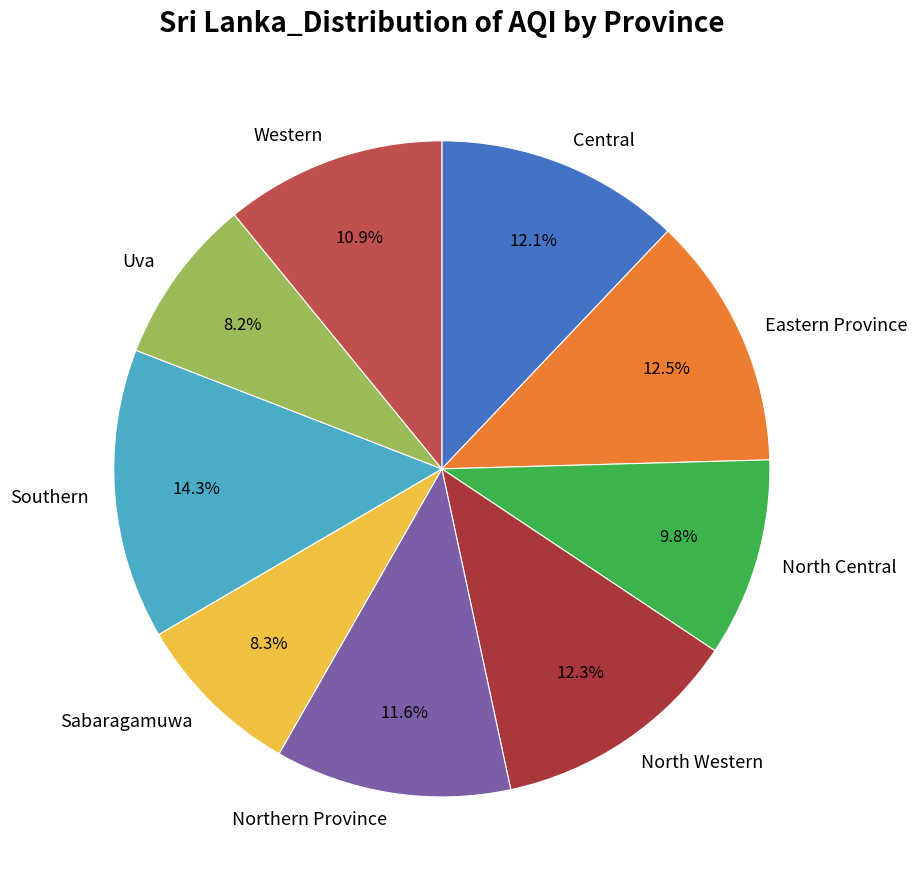

To the nearest percent, what portion does North Central represent?

10%